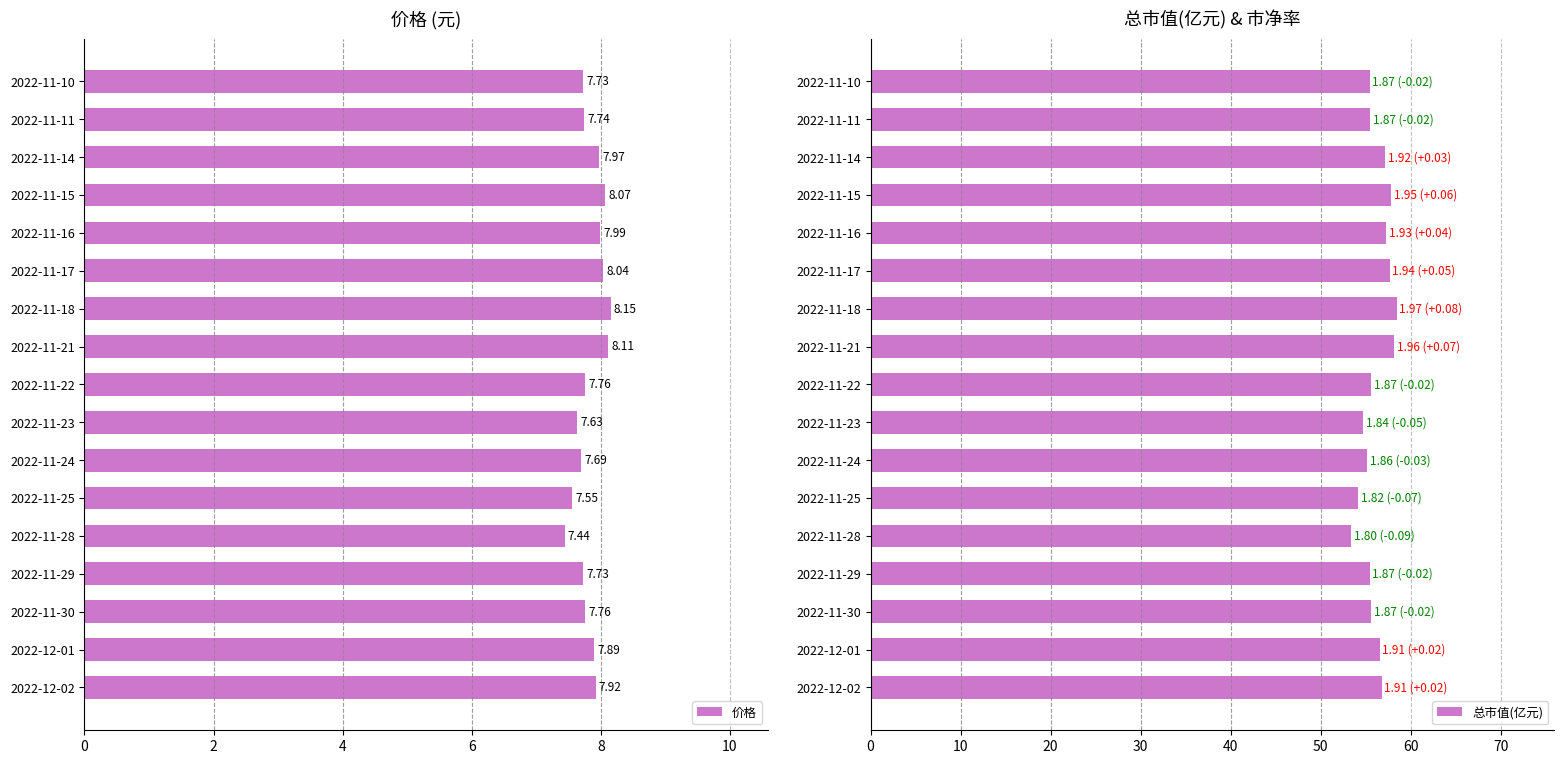

What is the average value of the 总市值(亿元) series?

56.2